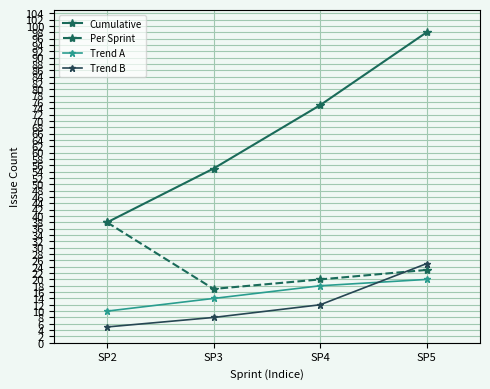

How many distinct data groups are displayed?

4